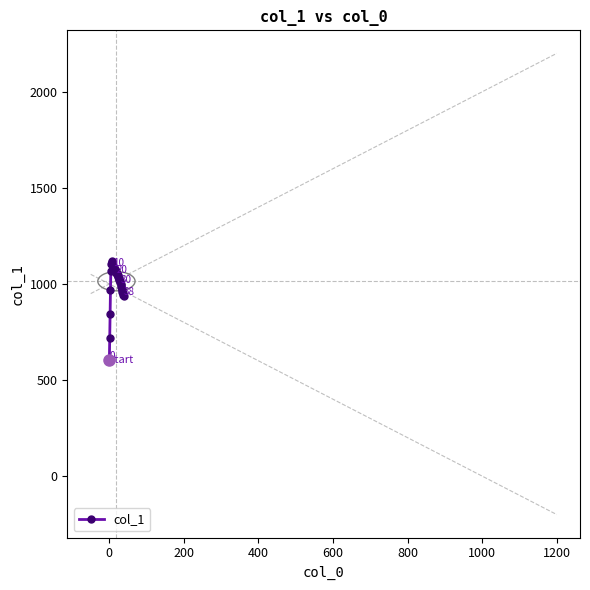

What is the value of the 15th point from the left?

1079